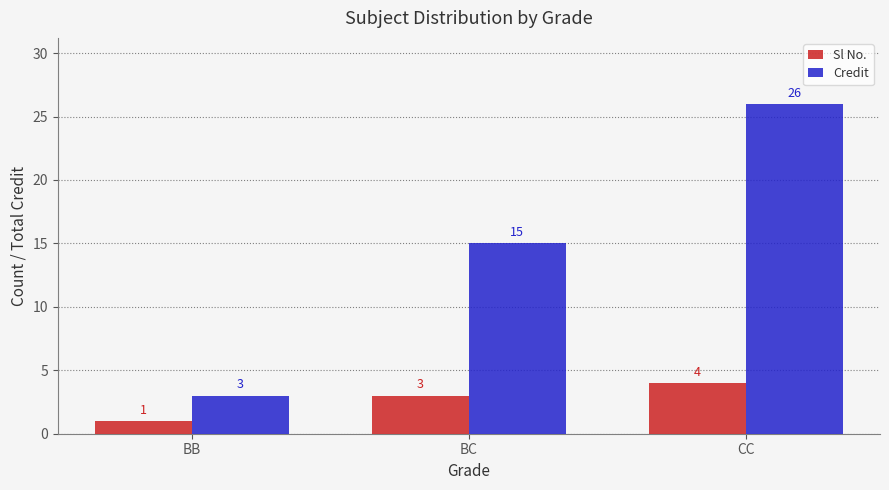

Which series changed the most between BB and CC?

Credit